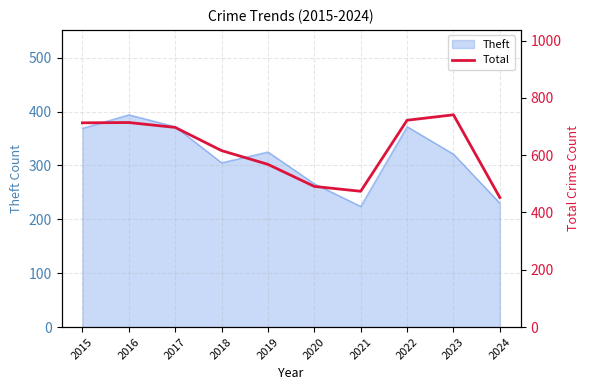

The value of Theft at 2020 is 424. True or false?

False